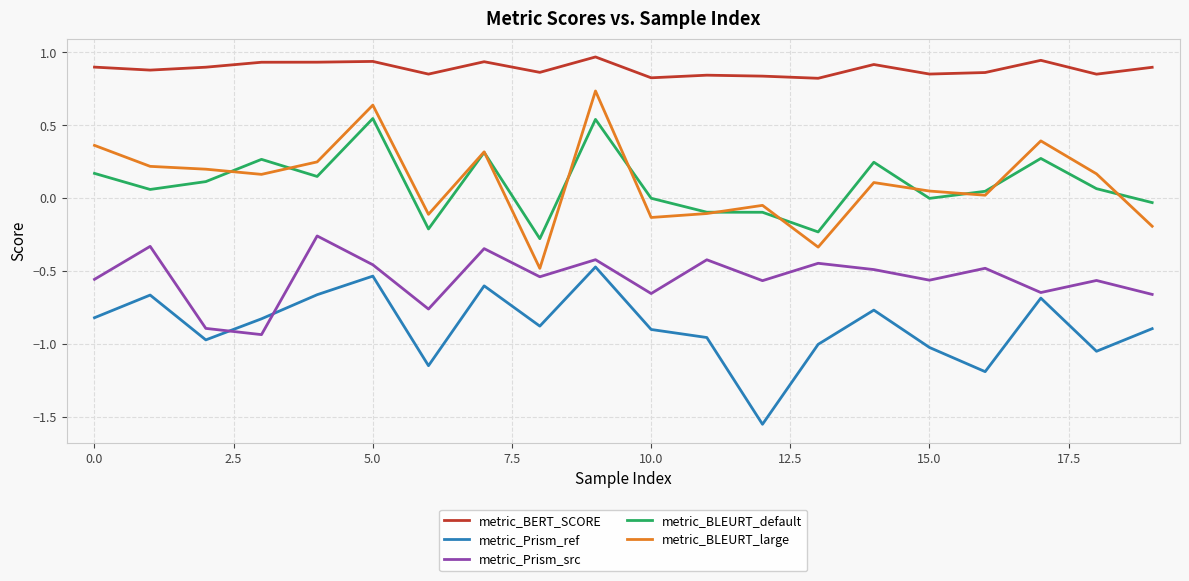

Which series has the largest total across all categories?

metric_BERT_SCORE